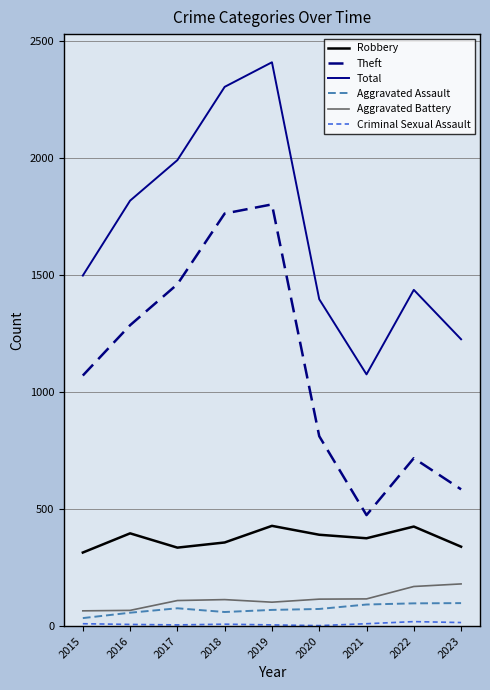

Which series has the largest range (max minus min)?

Total